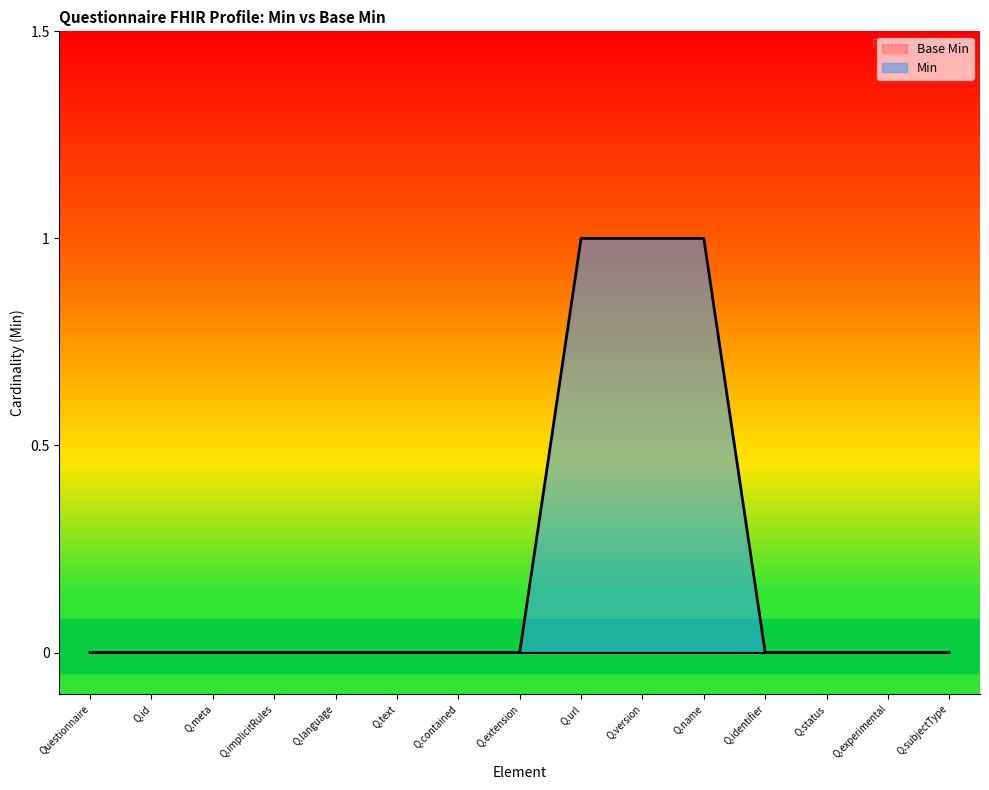

The value of Min at Q.text is 1. True or false?

False